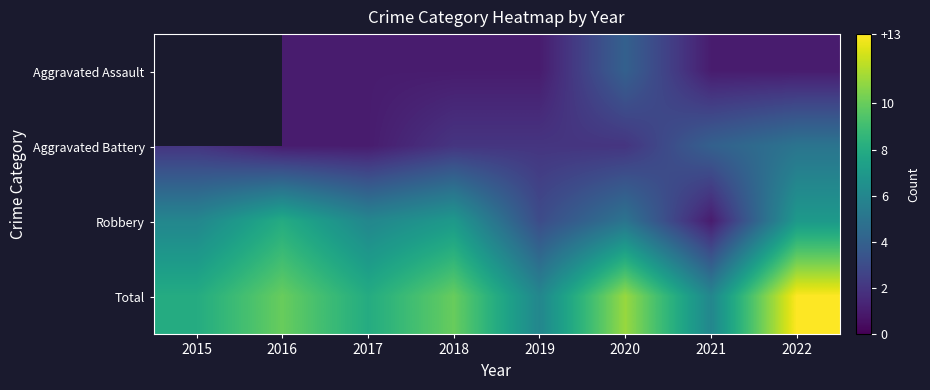

Read the Total value at 2018.

10.0